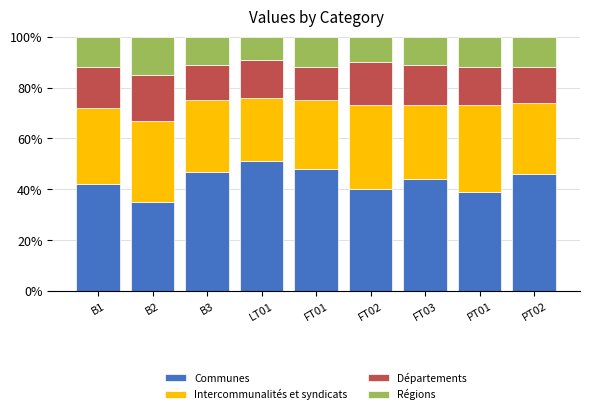

What is the total value across all series at PT02?

100